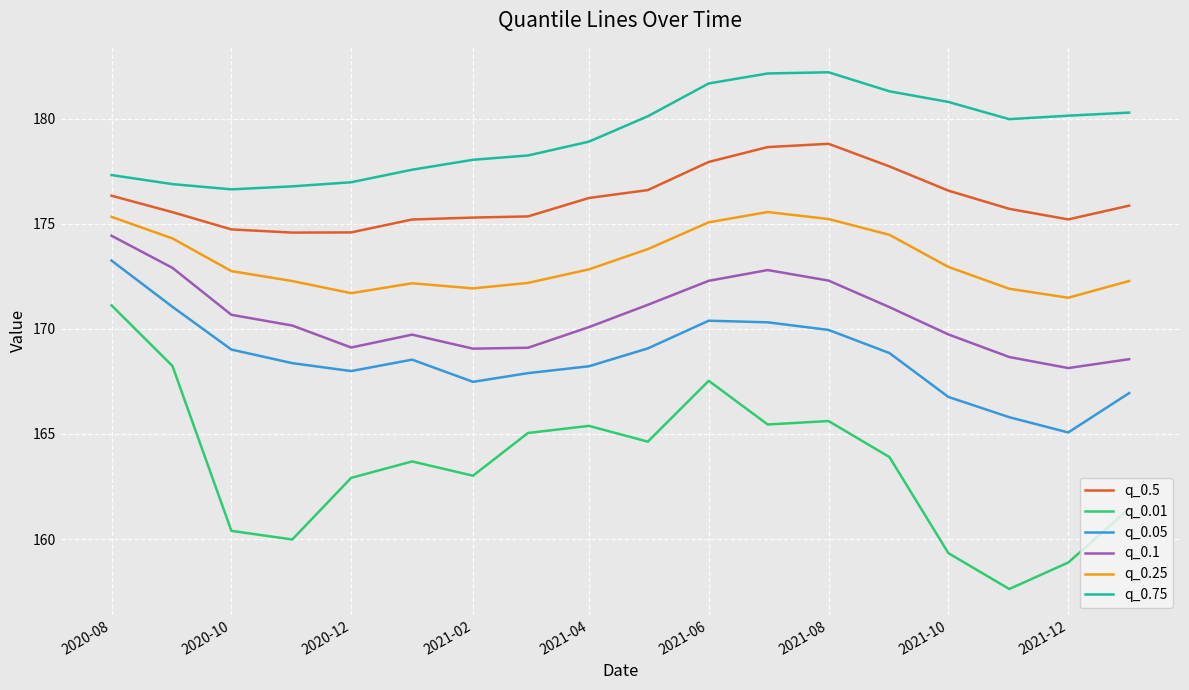

What is the smallest value displayed?

157.6